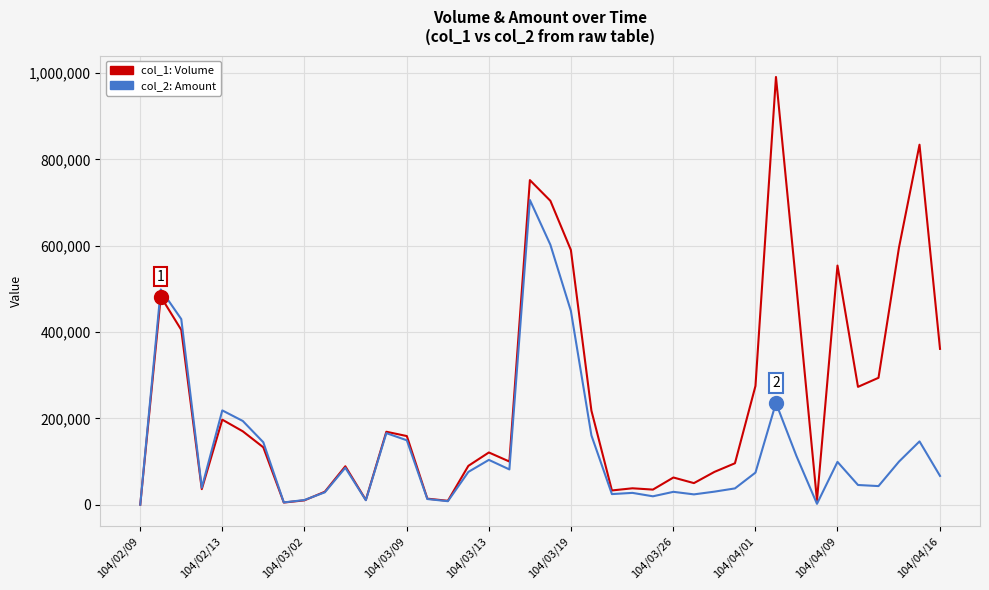

Which series has the widest spread of values?

col_1: Volume